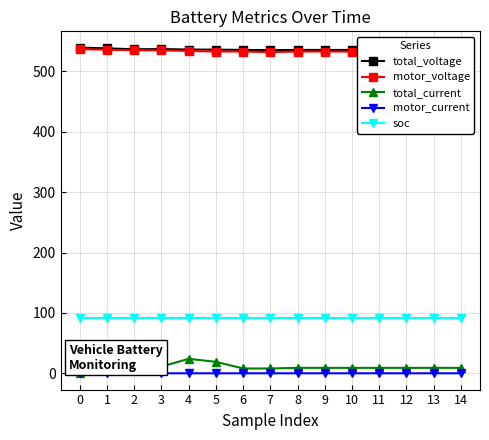

True or false: soc and total_voltage intersect in this chart.

False